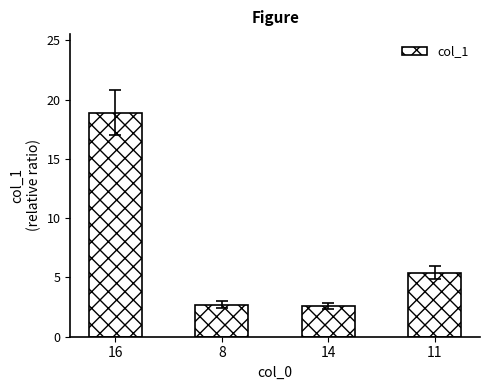

Does the chart contain any negative values?

No